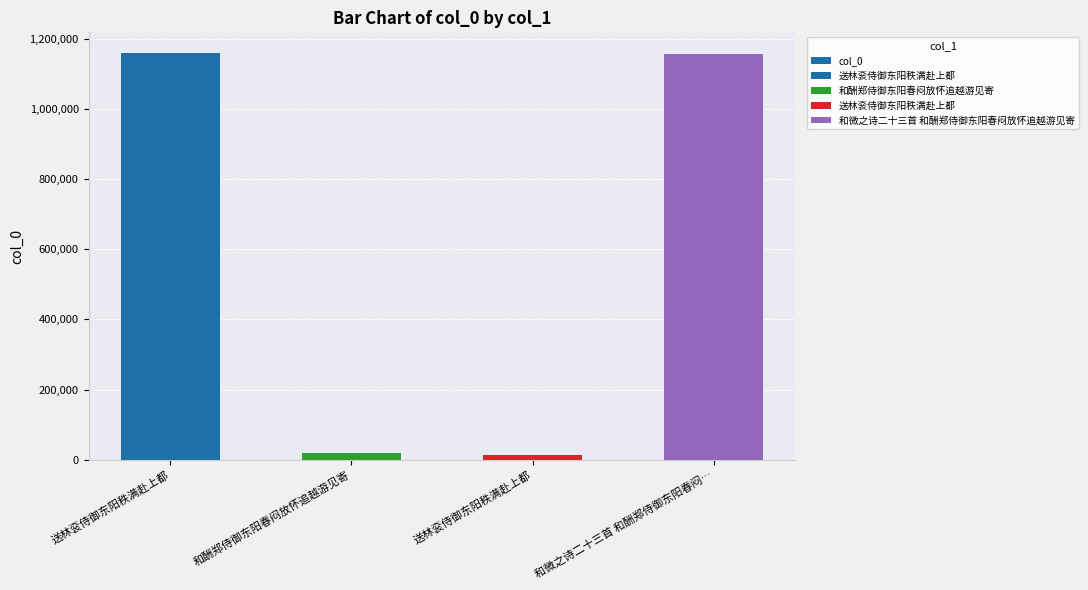

Reading left to right, extract all data points from this chart.

送林衮侍御东阳秩满赴上都=1160303	和酬郑侍御东阳春闷放怀追越游见寄=18568	送林衮侍御东阳秩满赴上都=12805	和微之诗二十三首 和酬郑侍御东阳春闷…=1157326